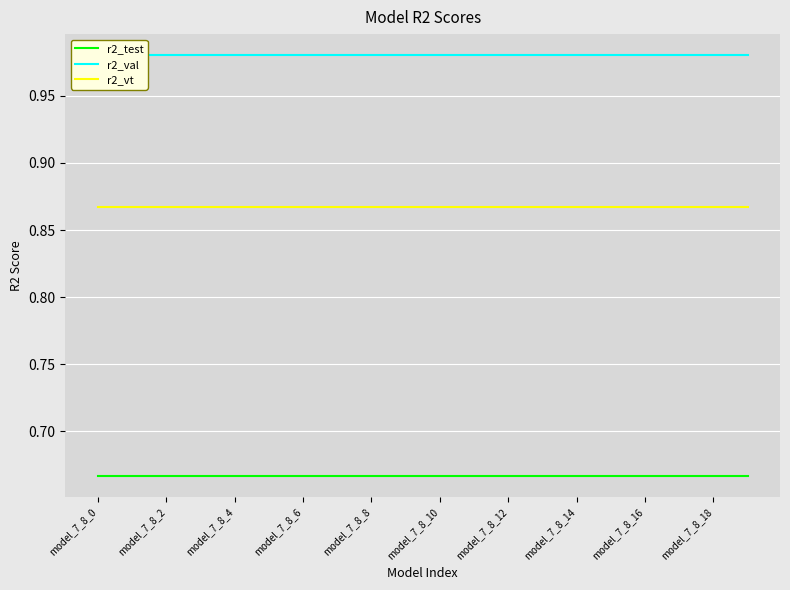

Which series changed the most between model_7_8_2 and 15?

r2_test